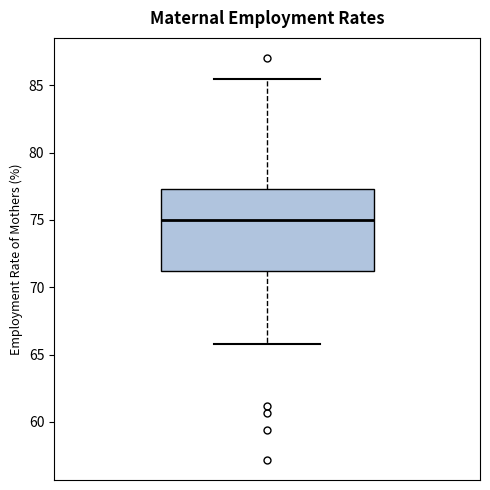

Where is the lower edge of the box on the y-axis? The values are not printed on the chart, so give them approximately, as read against the axis.

71.0